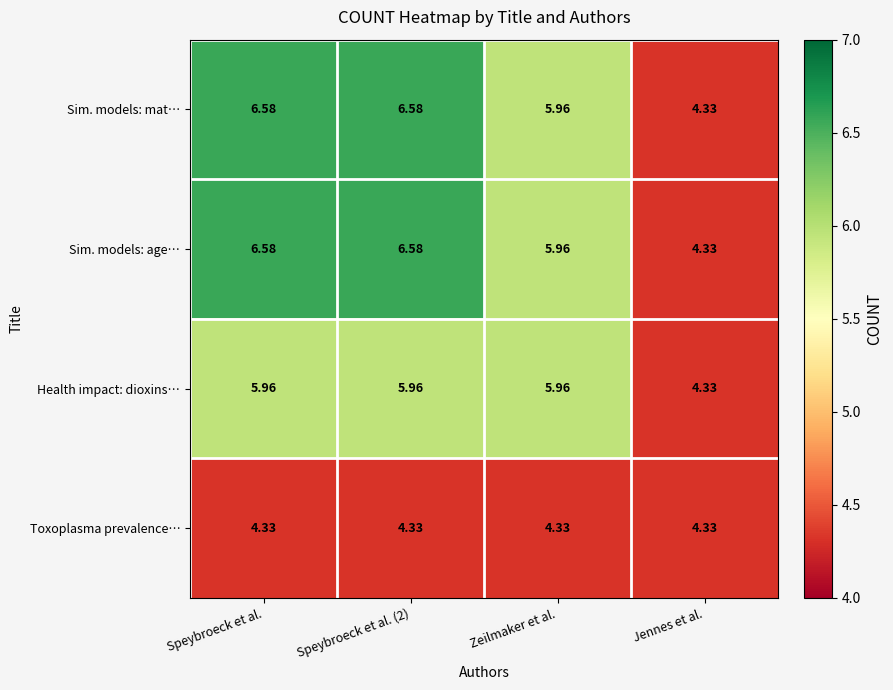

Where is Sim. models: age… nearest to the value 5?

Jennes et al.